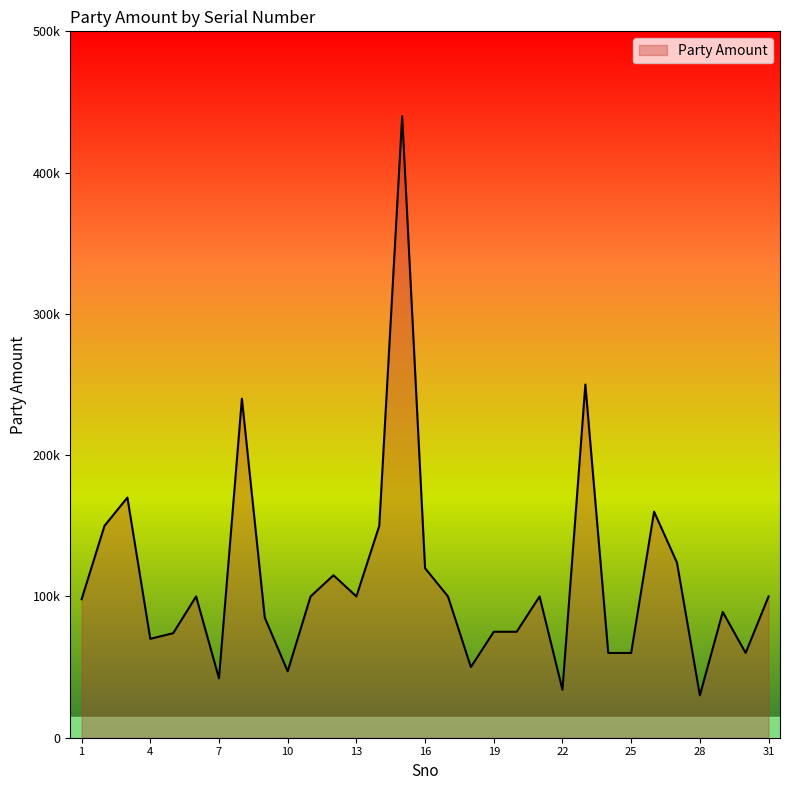

At which label is the value closest to 235000?

8